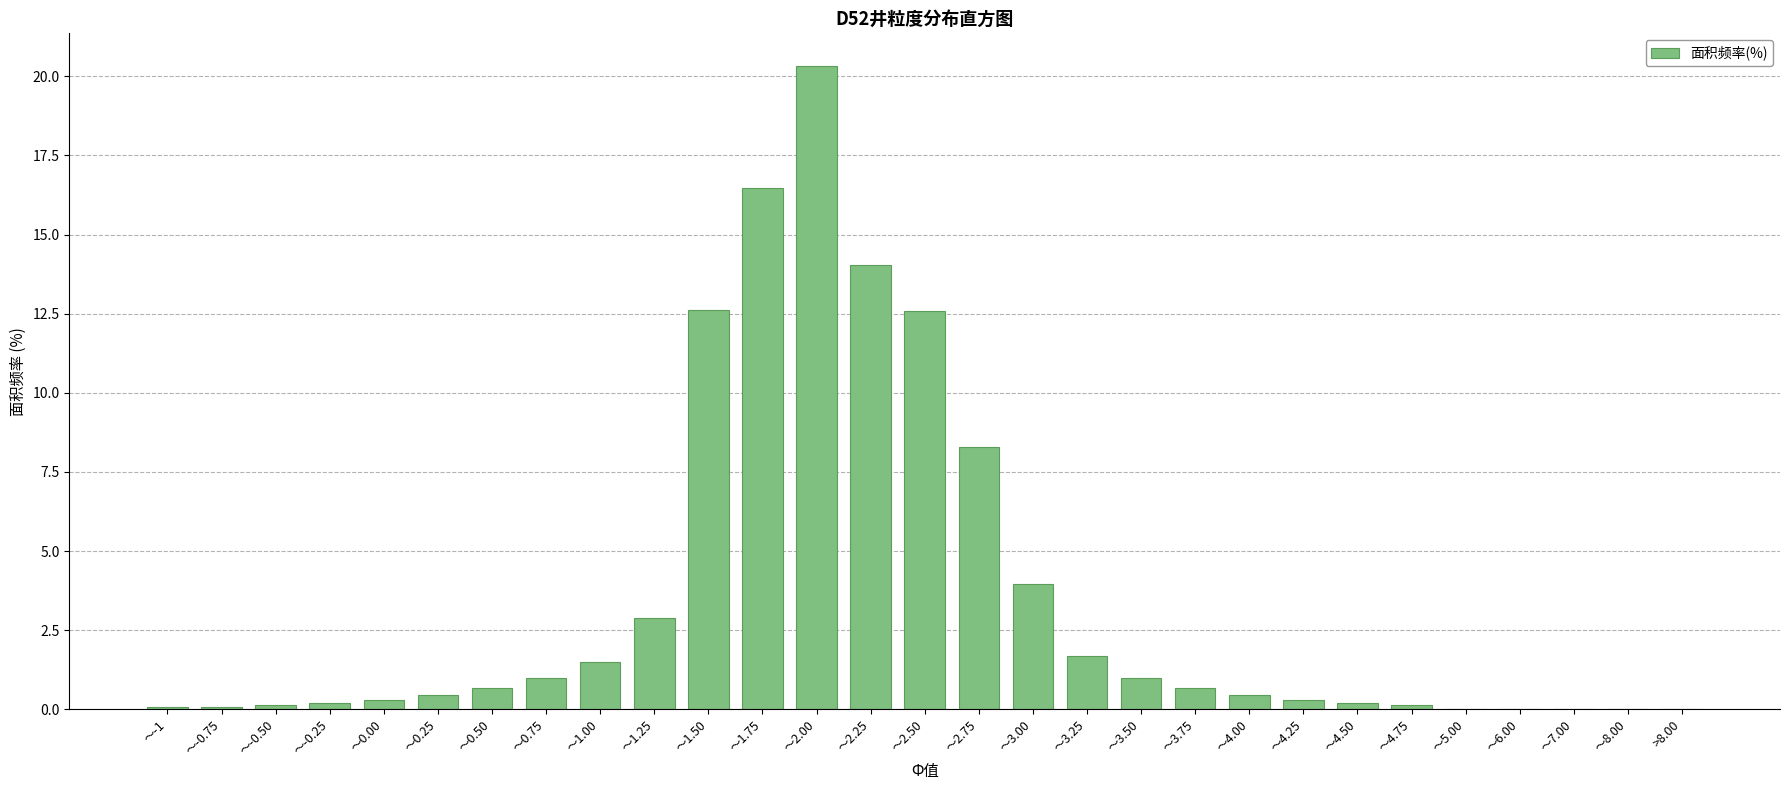

Is it true that the value at ～1.00 is 0.6?

False